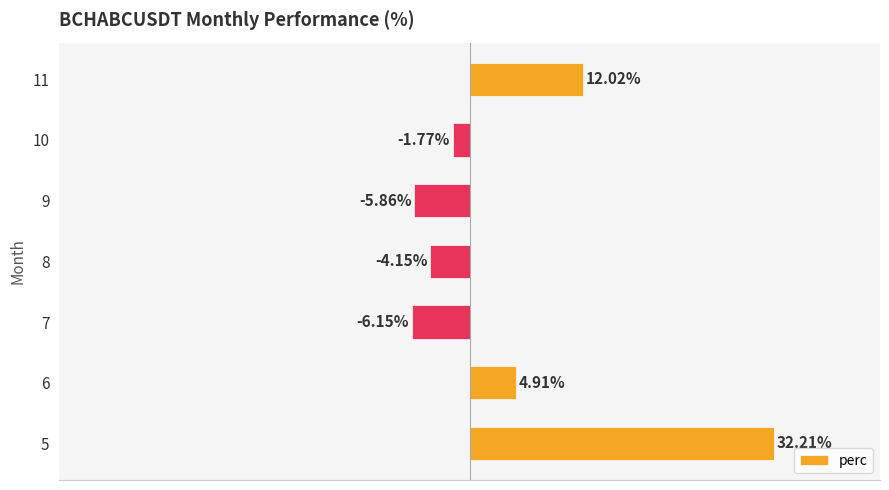

Rank the categories by value from highest to lowest.

5, 11, 6, 10, 8, 9, 7